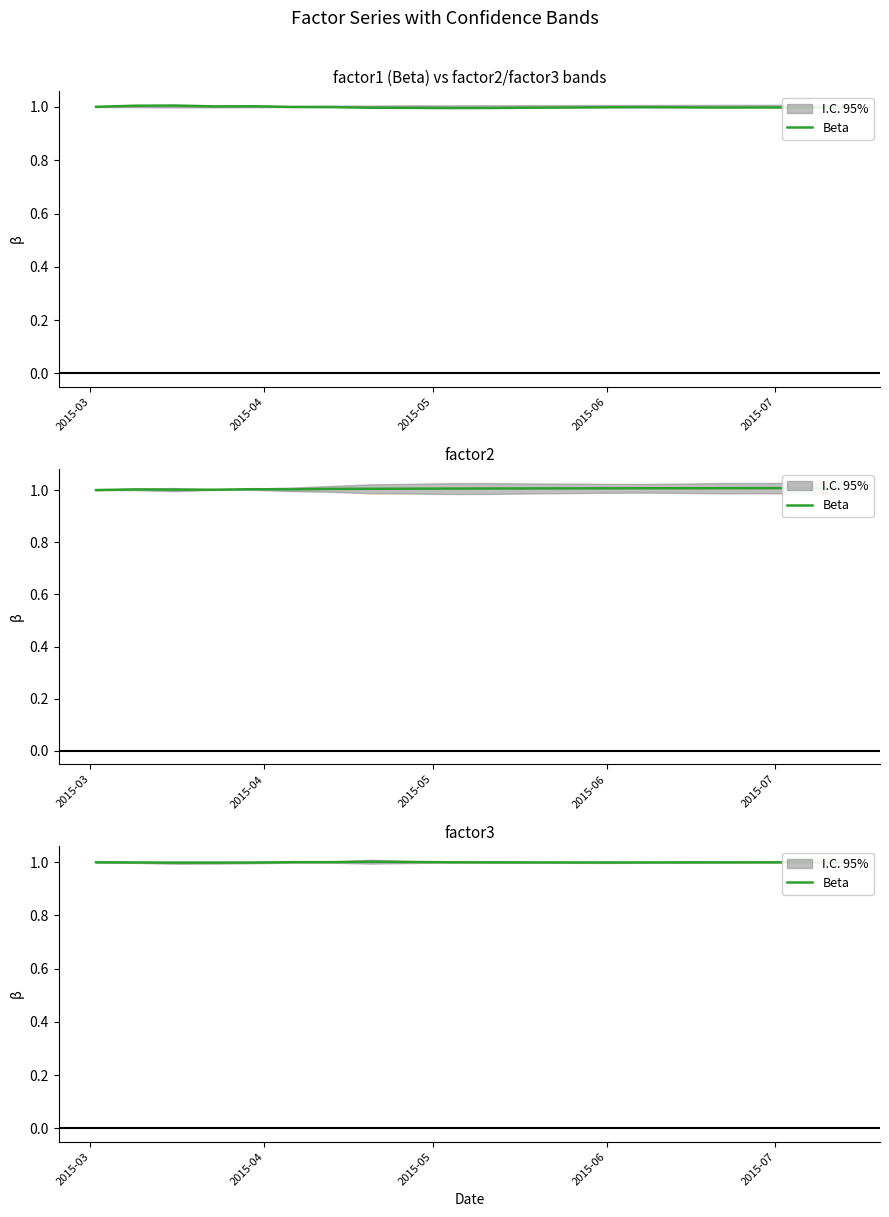

Does the chart display data point markers on the line(s)?

No